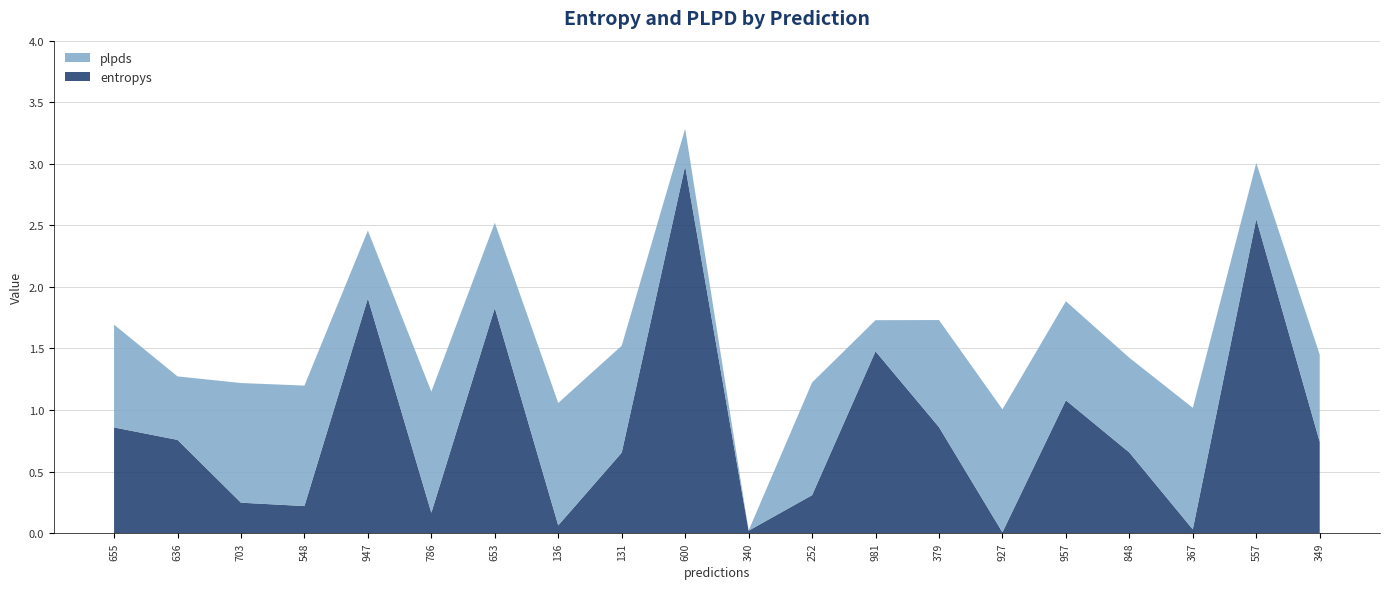

Reading right to left, extract all data points from this chart.

entropys: 349=0.7	557=2.6	367=0.0	848=0.7	957=1.1	927=0.0	379=0.9	981=1.5	252=0.3	340=0.0	600=3.0	131=0.7	136=0.1	653=1.8	786=0.2	947=1.9	548=0.2	703=0.2	636=0.8	655=0.9
plpds: 349=0.7	557=0.5	367=1.0	848=0.8	957=0.8	927=1.0	379=0.9	981=0.3	252=0.9	340=0.0	600=0.3	131=0.9	136=1.0	653=0.7	786=1.0	947=0.6	548=1.0	703=1.0	636=0.5	655=0.8